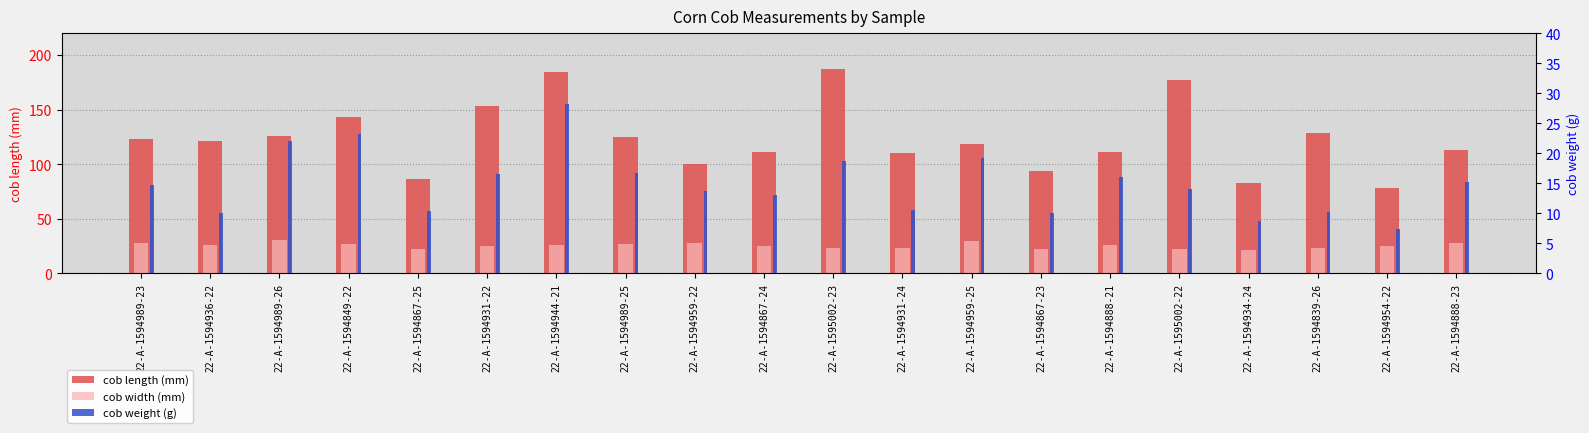

At which label is cob length (mm) closest to 133?

22-A-1594839-26